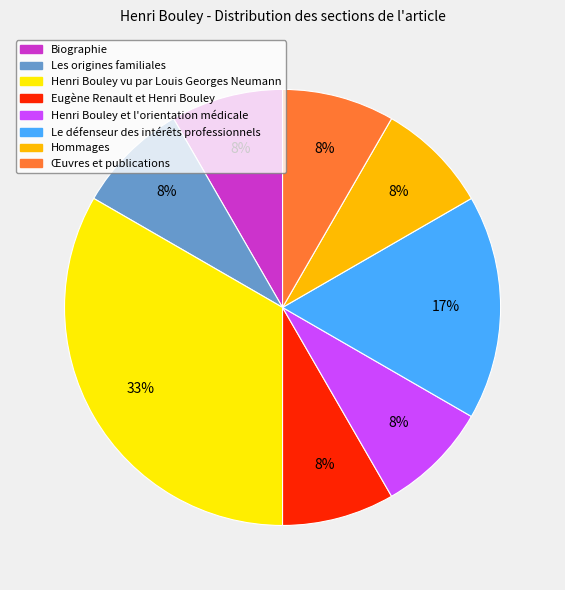

To the nearest percent, what portion does Les origines familiales represent?

8%